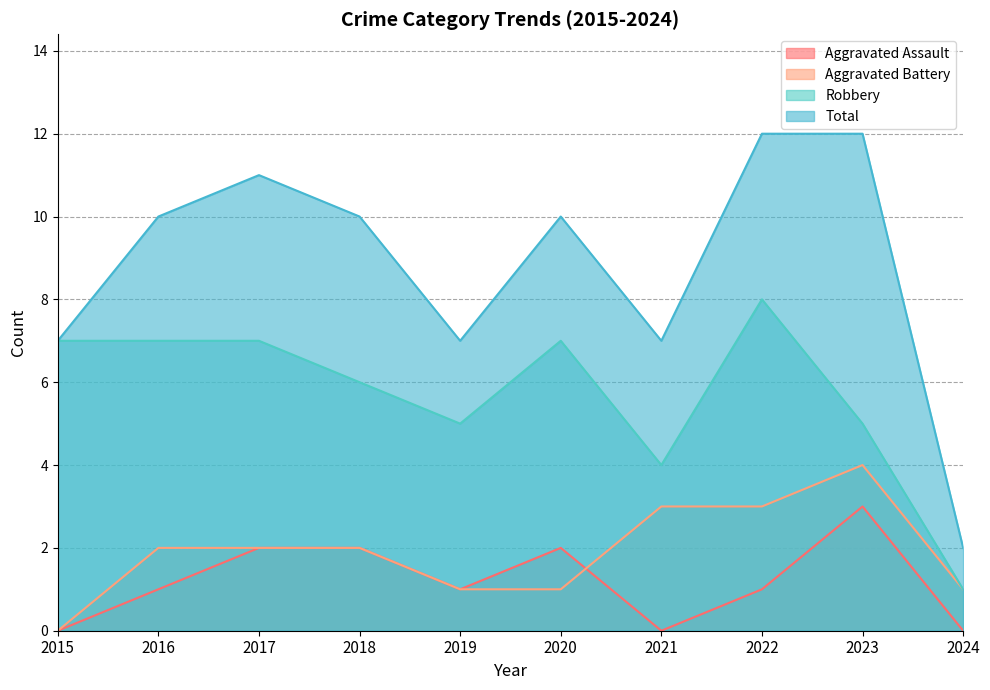

At which category is the sum across all series the highest?

2022